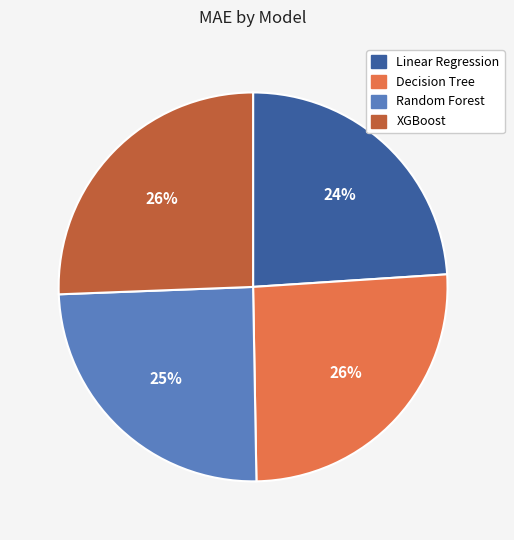

Is Linear Regression the majority of the pie?

No